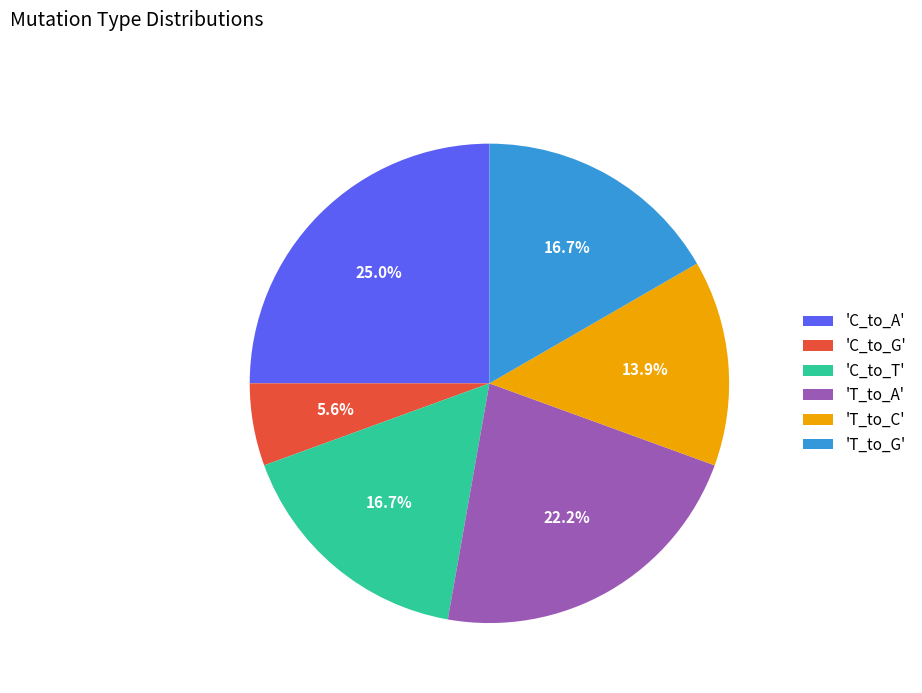

Approximately how many times larger is the value at 'T_to_C' compared to 'C_to_G'?

2.5